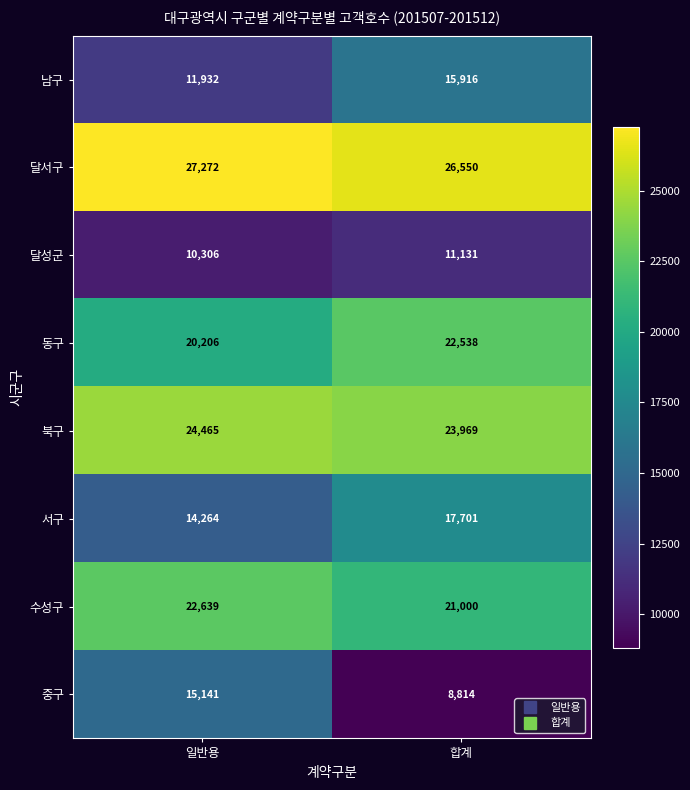

List the series in order of their peak value, highest first.

달서구, 북구, 수성구, 동구, 서구, 남구, 중구, 달성군